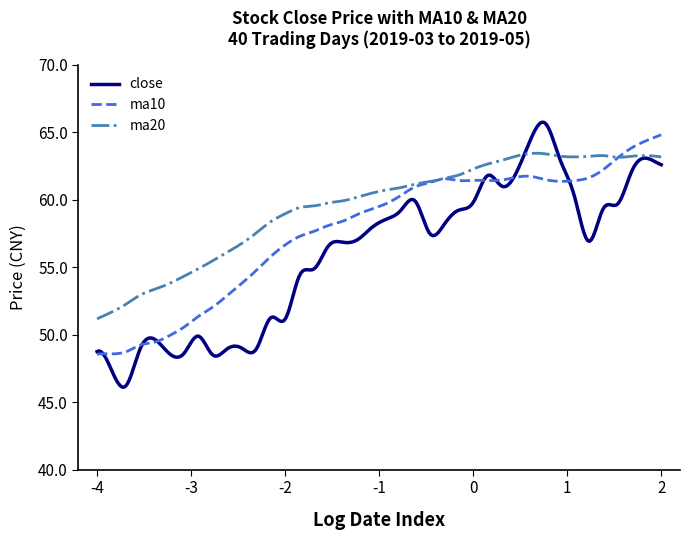

What is the minimum value shown in the chart?

46.1